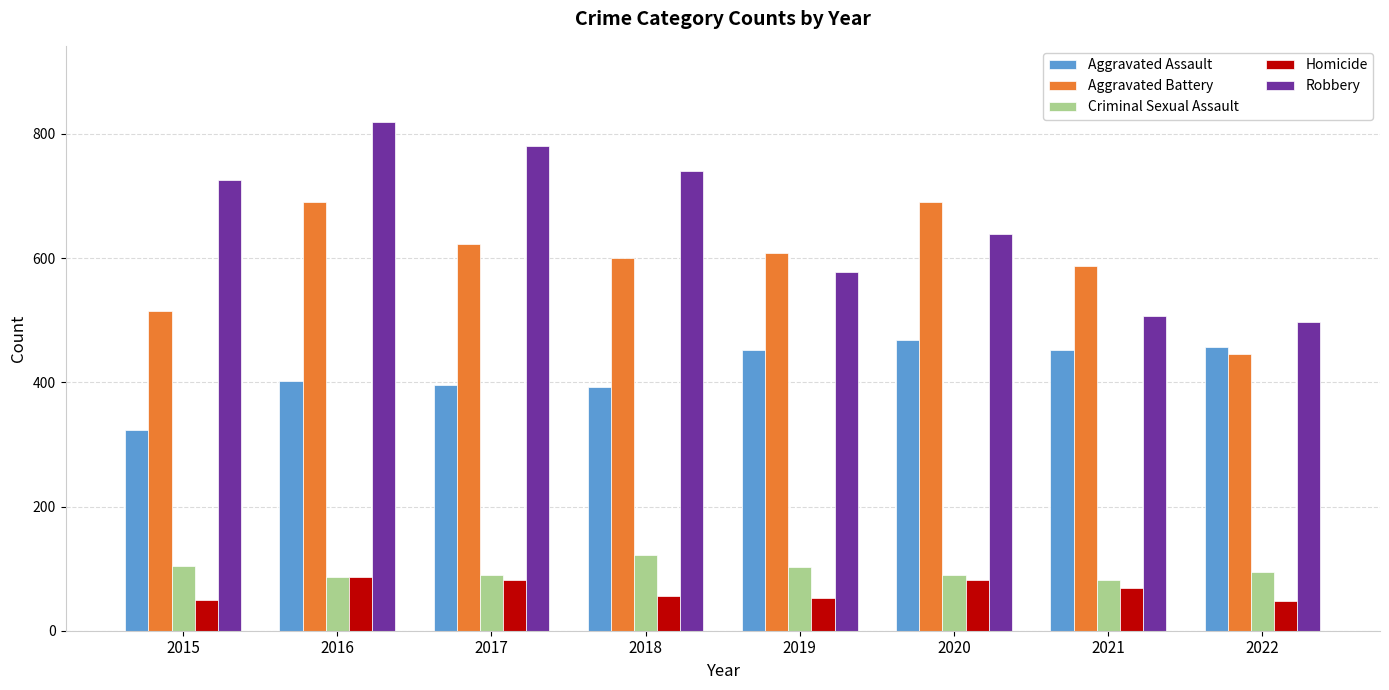

What is the difference between the maximum and minimum values in the Homicide series?

39